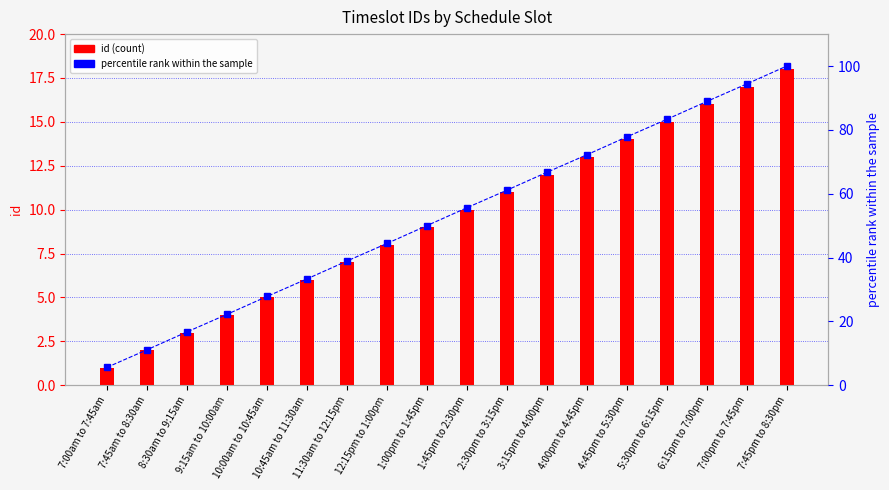

What is the total value across all series at 2:30pm to 3:15pm?

72.1